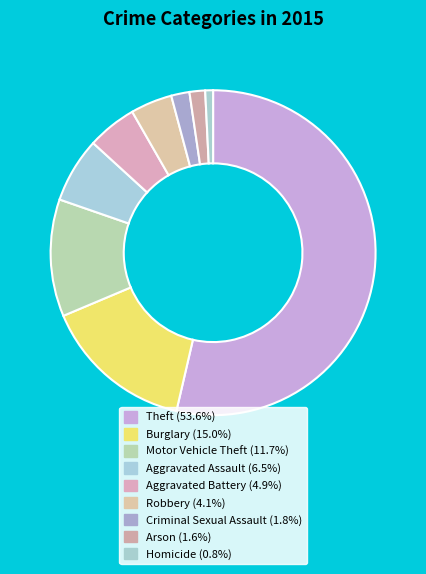

To the nearest percent, what is the difference between the Arson and Robbery slice percentages?

3%